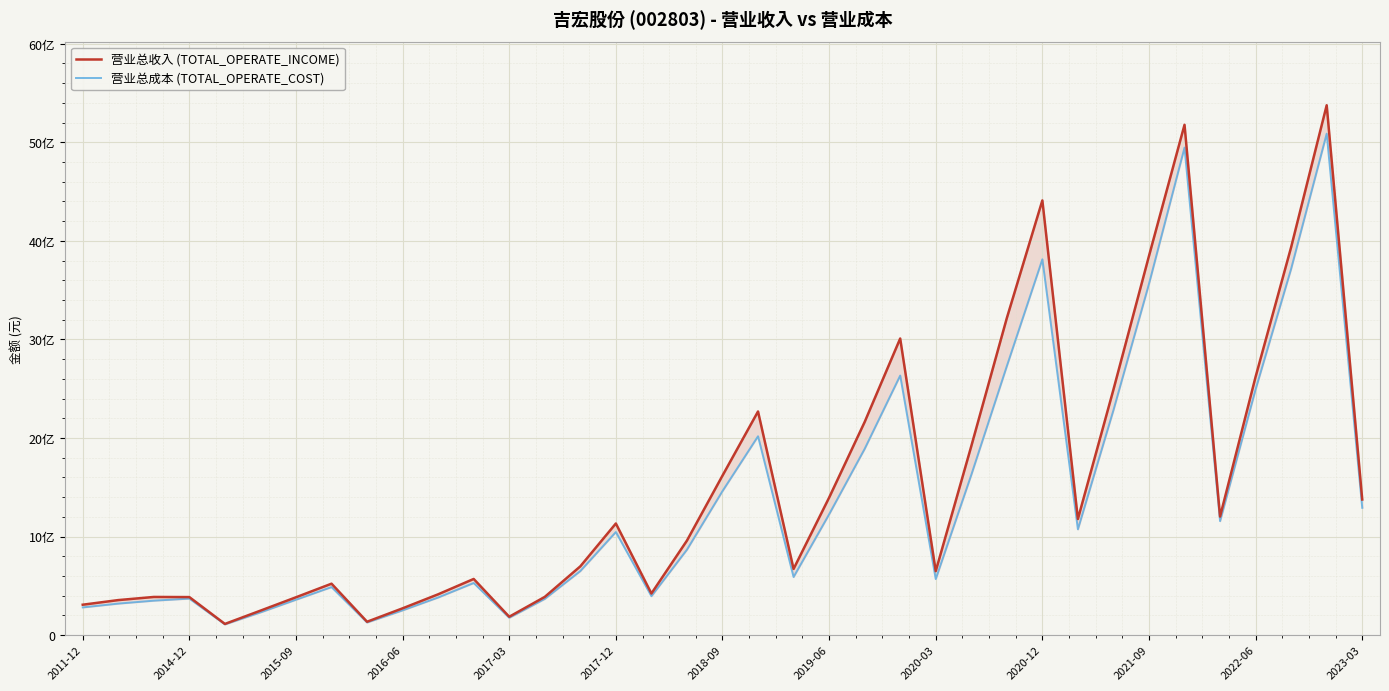

How many interior local peaks does the TOTAL_OPERATE_INCOME series have?

9